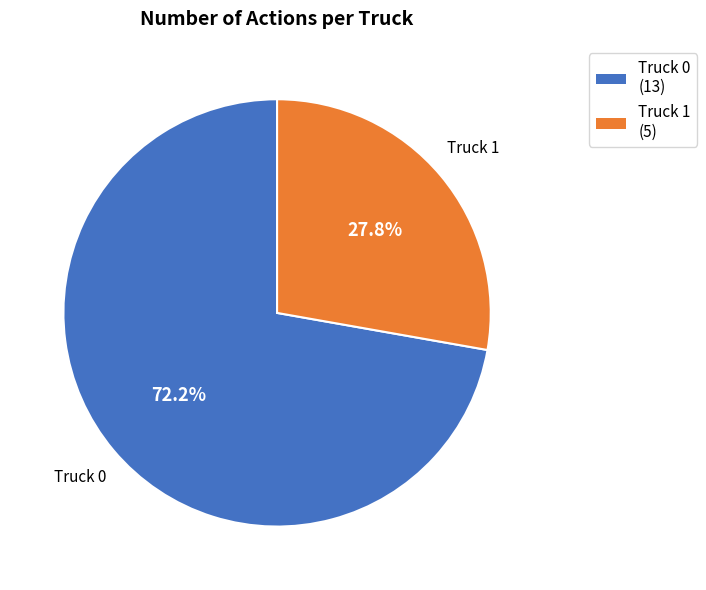

What portion of the pie excludes Truck 1?

72.2%